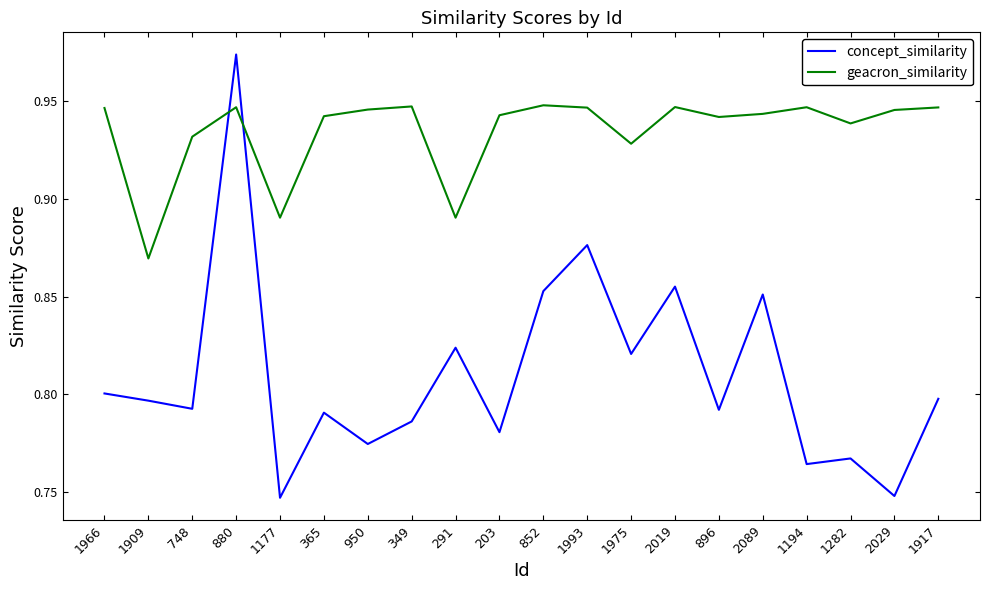

True or false: geacron_similarity has more than 0 interior local peaks.

True